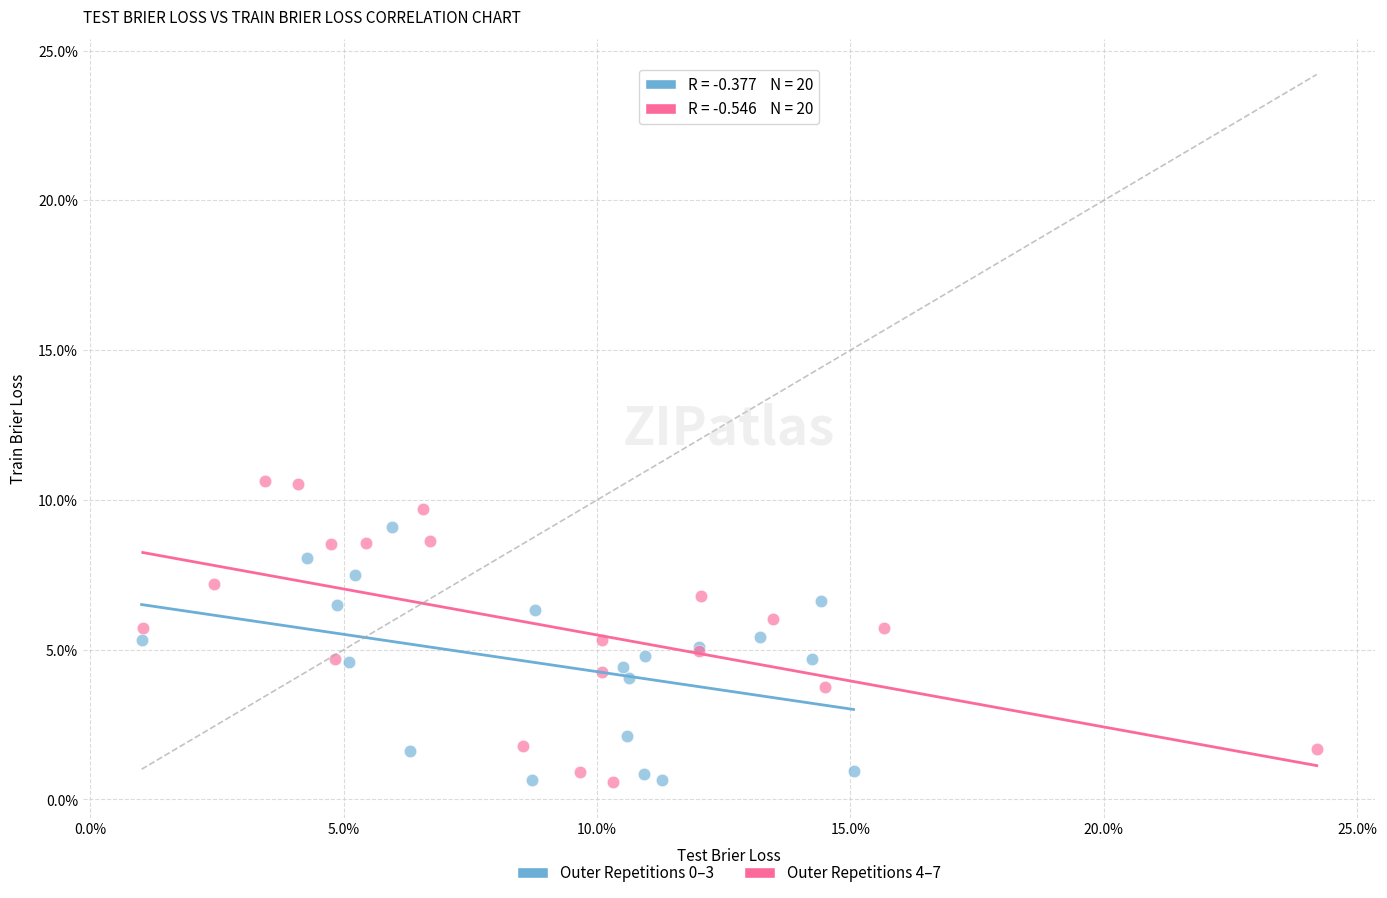

Which series has the largest Y range (max minus min)?

Outer Repetitions 4–7